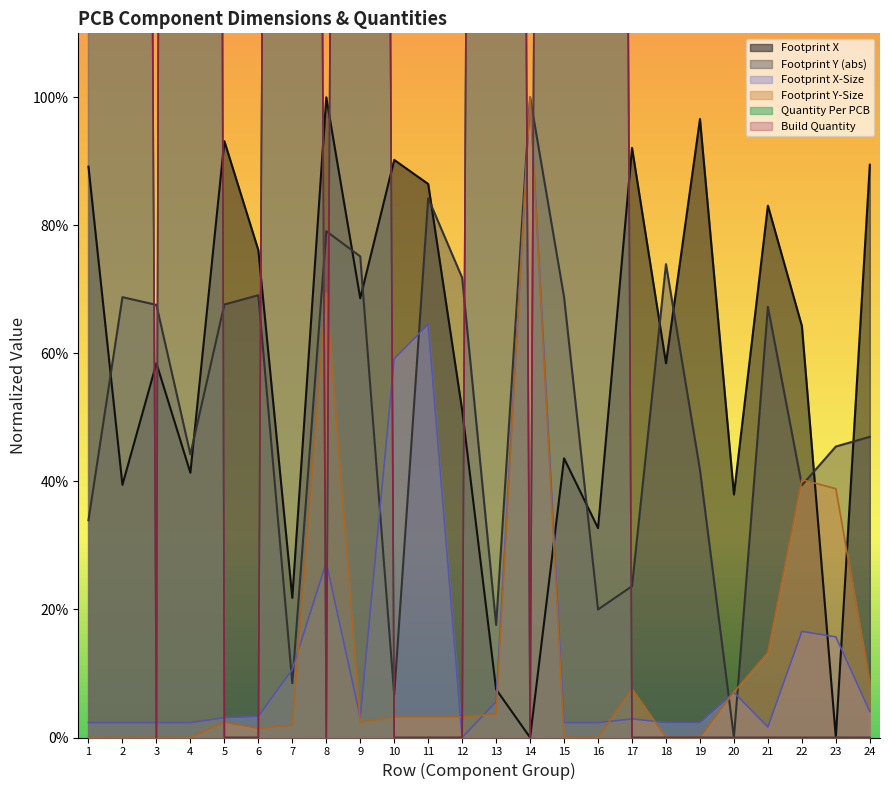

At which category does Footprint Y-Size reach its first local valley?

6